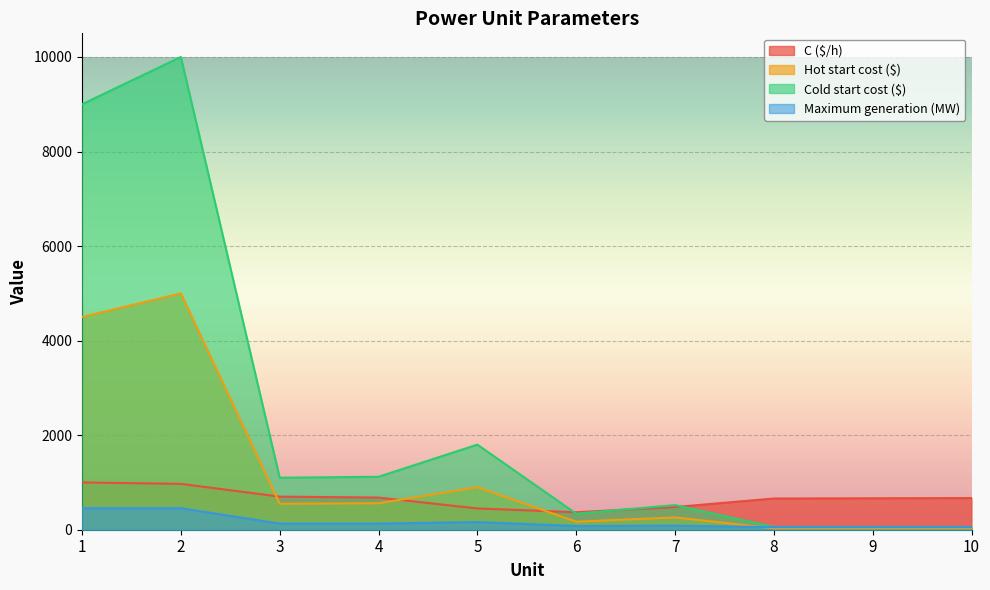

What is the smallest value displayed?

30